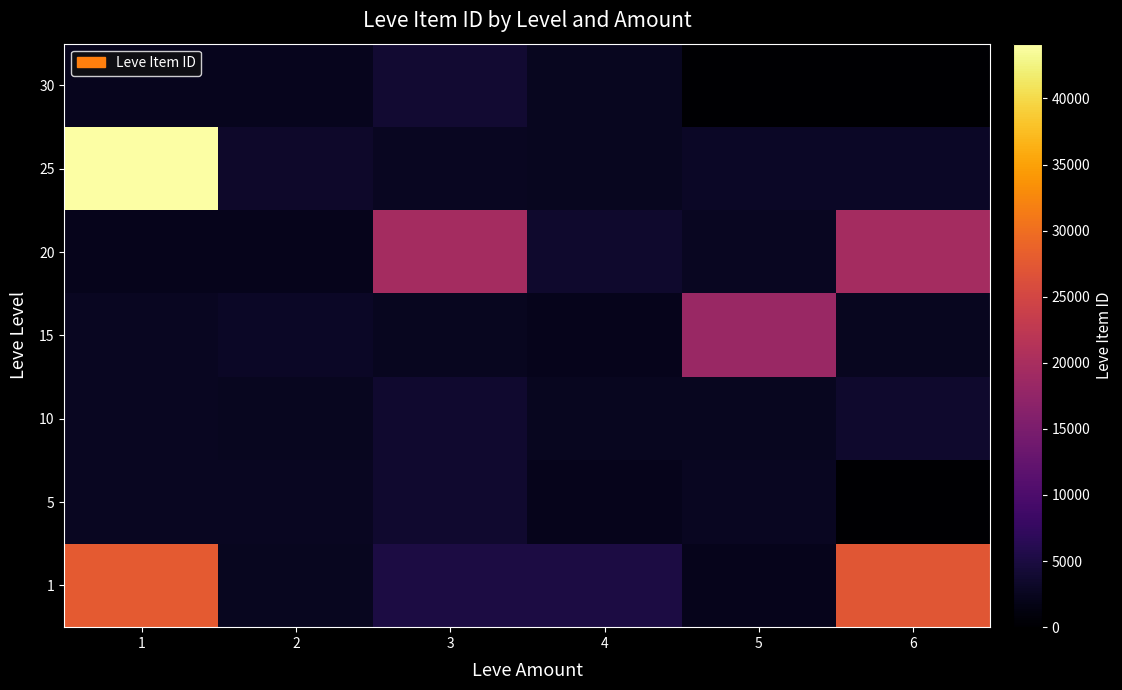

Reading left to right, list all the values displayed in this chart.

row_0: 1=27713	2=2494	3=5071	4=5091	5=2226	6=27125
row_1: 1=2680	2=2662	3=3767	4=2230	5=2656	6=0
row_2: 1=2673	2=2496	3=3775	4=2495	5=2470	6=3550
row_3: 1=2680	2=3045	3=2497	4=2236	5=18363	6=2471
row_4: 1=2241	2=2239	3=19534	4=3557	5=2712	6=19533
row_5: 1=44147	2=3352	3=2753	4=2473	5=3068	6=3096
row_6: 1=2260	2=2257	3=3833	4=2501	5=0	6=0